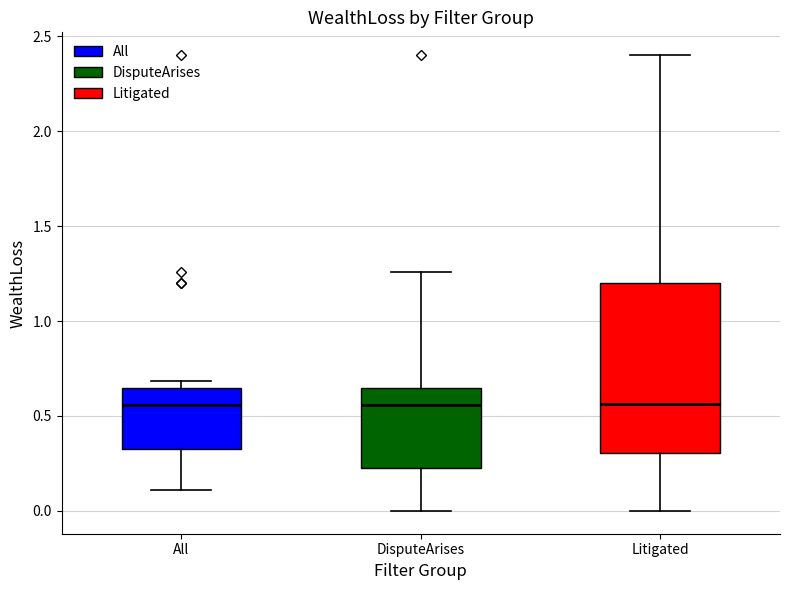

Comparing the boxes themselves (not the whiskers), which one is the tallest?

Litigated